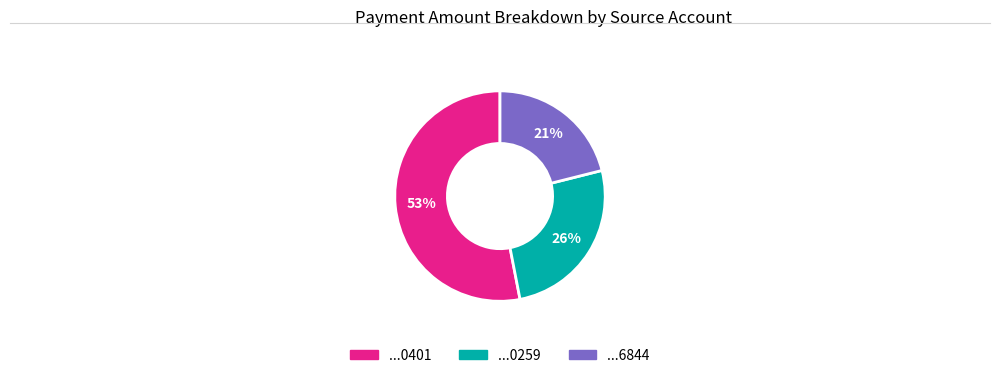

How many segments does this pie chart have?

3